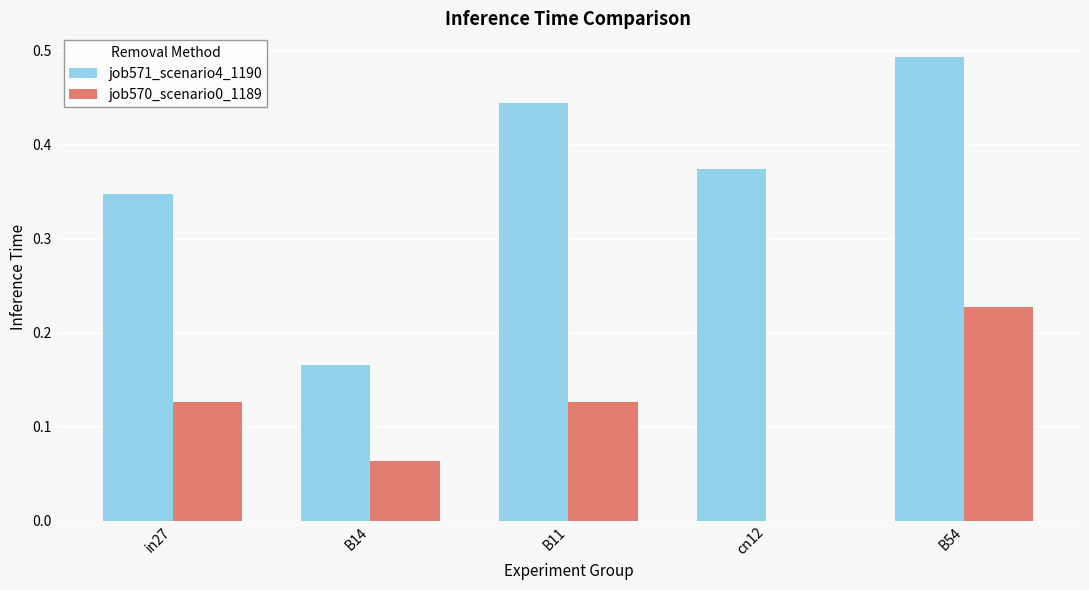

Count the number of categories in the chart.

5